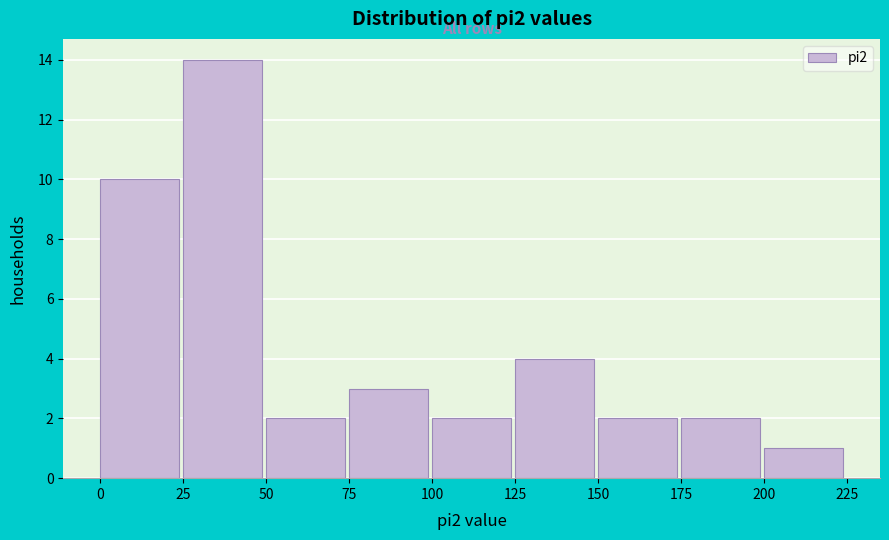

Reading left to right, list every bar in this chart as the range it spans on the x-axis followed by its height. The values are not printed on the chart, so give them approximately, as read against the axis.

0 to 25: 10
25 to 50: 14
50 to 75: 2
75 to 100: 3
100 to 125: 2
125 to 150: 4
150 to 175: 2
175 to 200: 2
200 to 225: 1